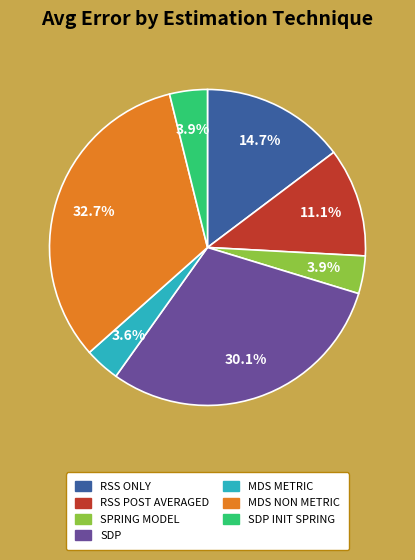

Is there any slice that represents more than half of the pie?

No